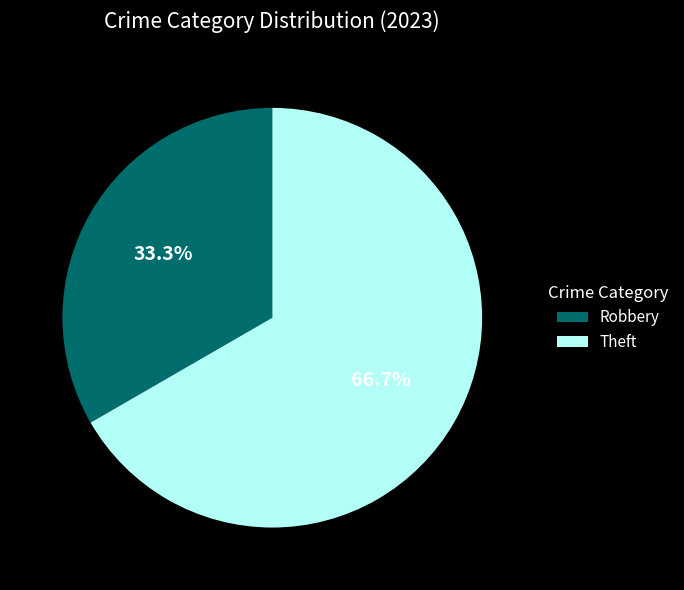

To the nearest percent, what percentage of the pie is Theft?

67%